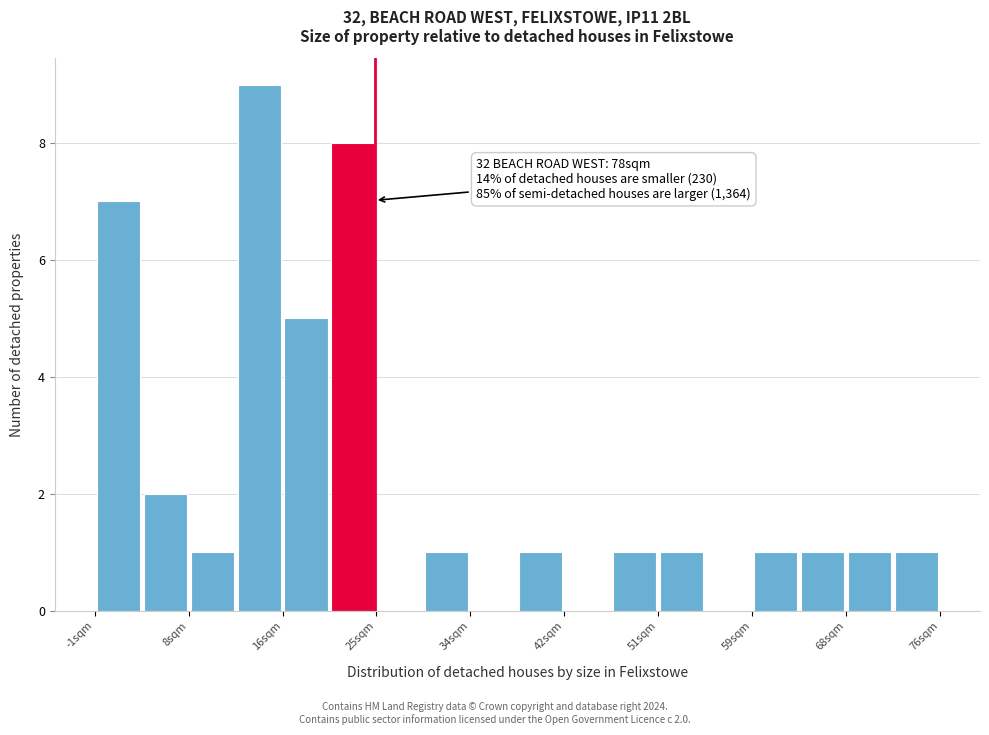

Which range on the x-axis has the tallest bar?

12 to 16